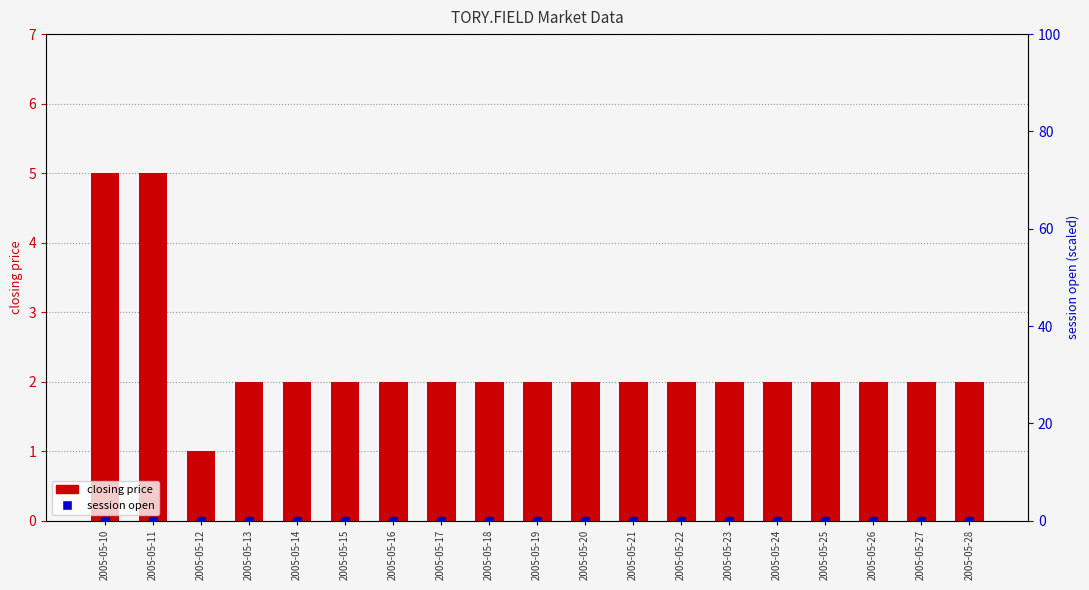

Is the value of session open at 2005-05-10 greater than the value of closing price at 2005-05-14?

No